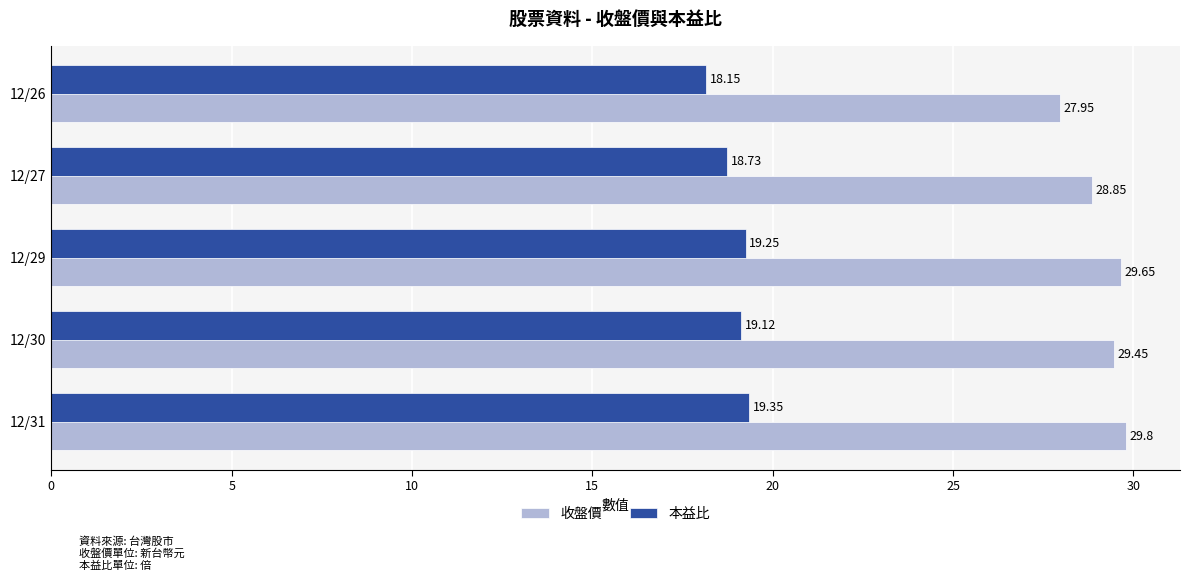

Is the value of 收盤價 at 12/29 greater than the value of 本益比 at 12/31?

Yes